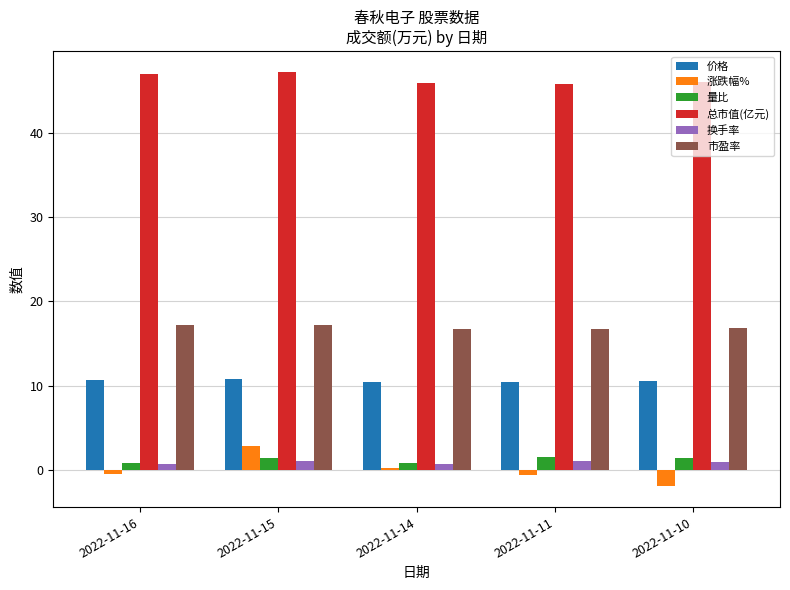

What is the smallest value displayed?

-2.0